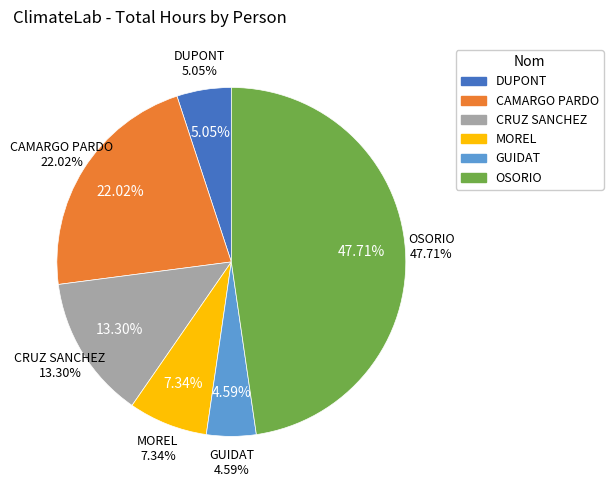

Is there any slice that represents more than half of the pie?

No